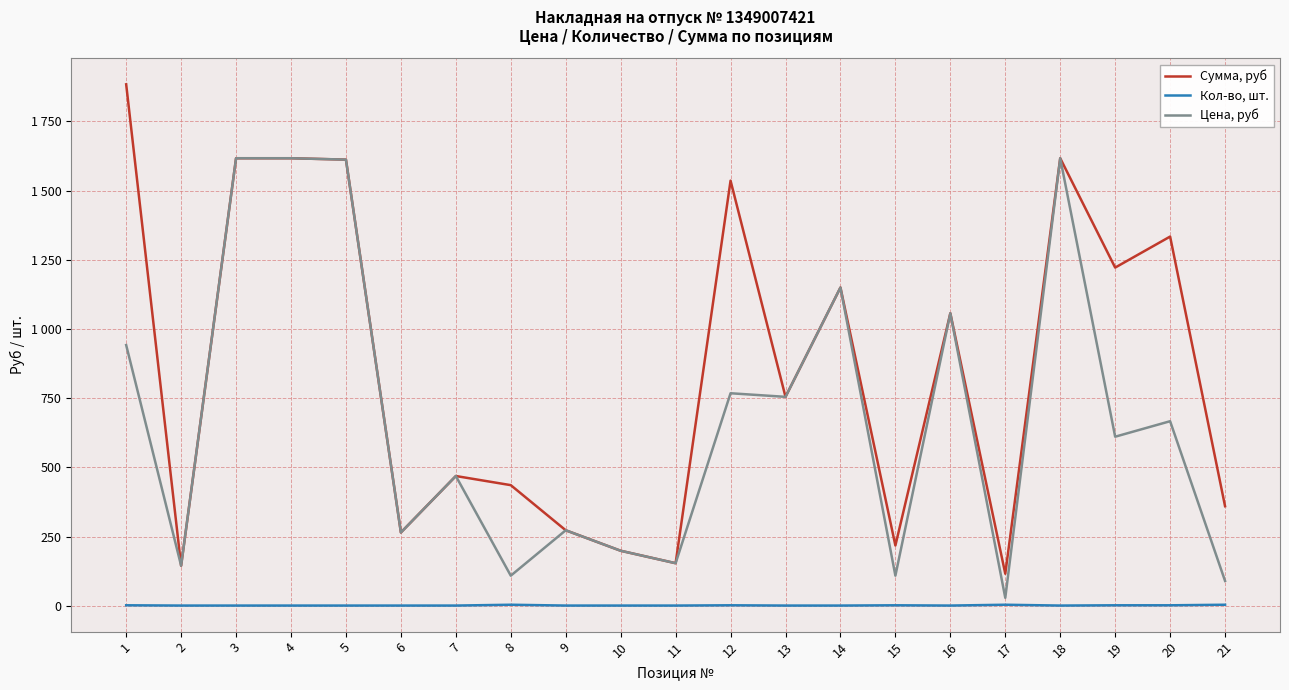

What is the average value of the Кол-во, шт. series?

2